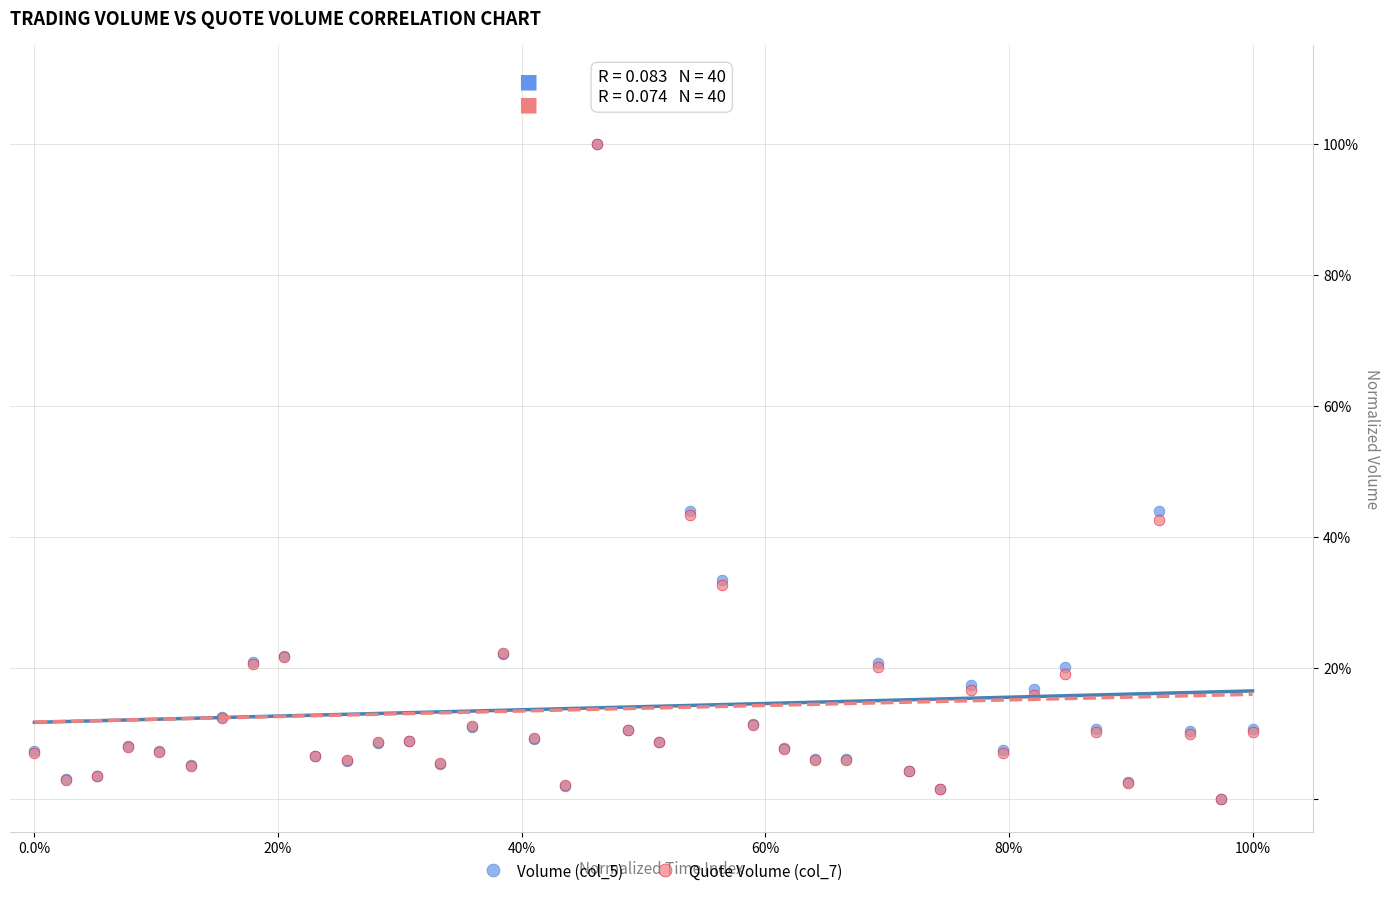

What are all the series names shown in the legend?

Volume (col_5), Quote Volume (col_7)